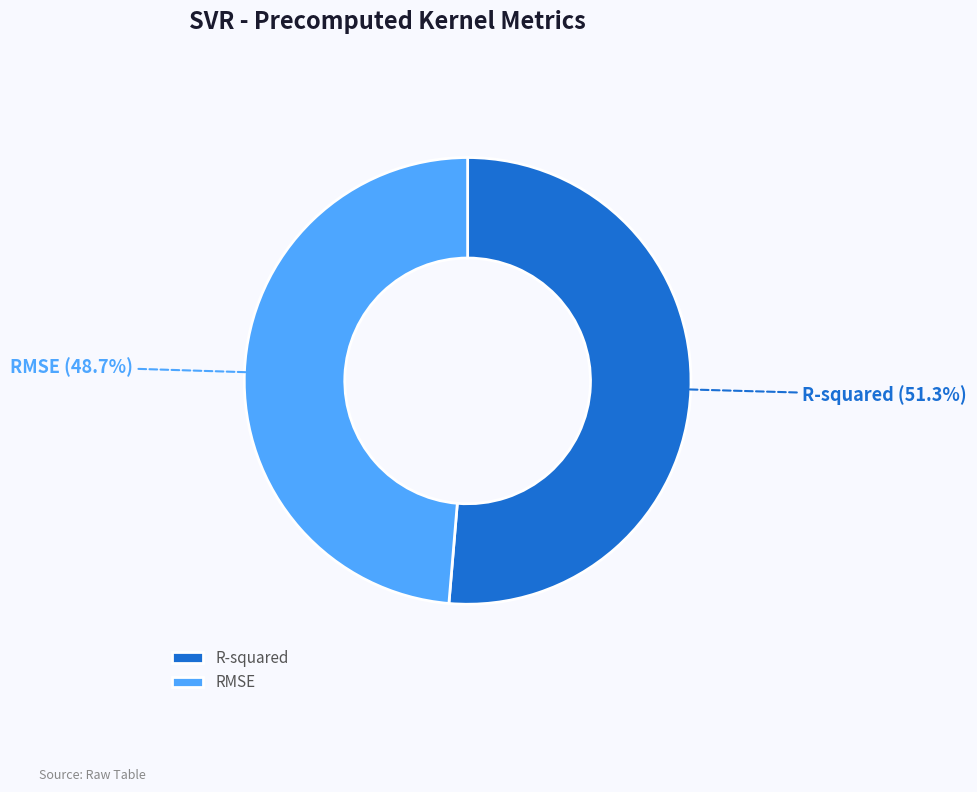

Count the number of slices in the pie.

2